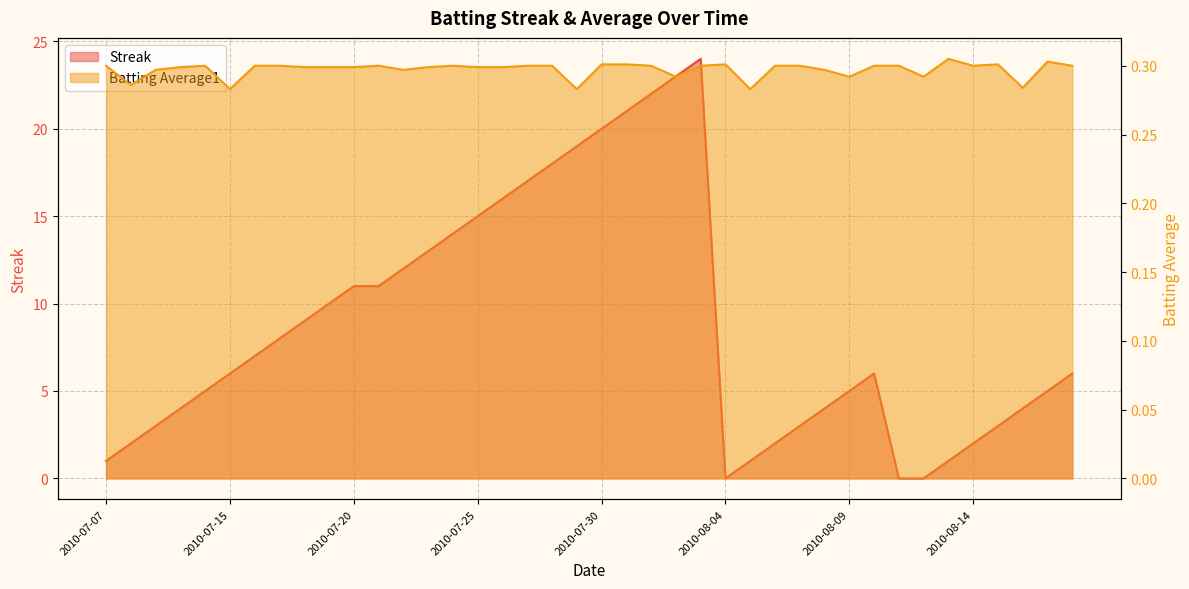

How many interior local valleys does the Streak series have?

1